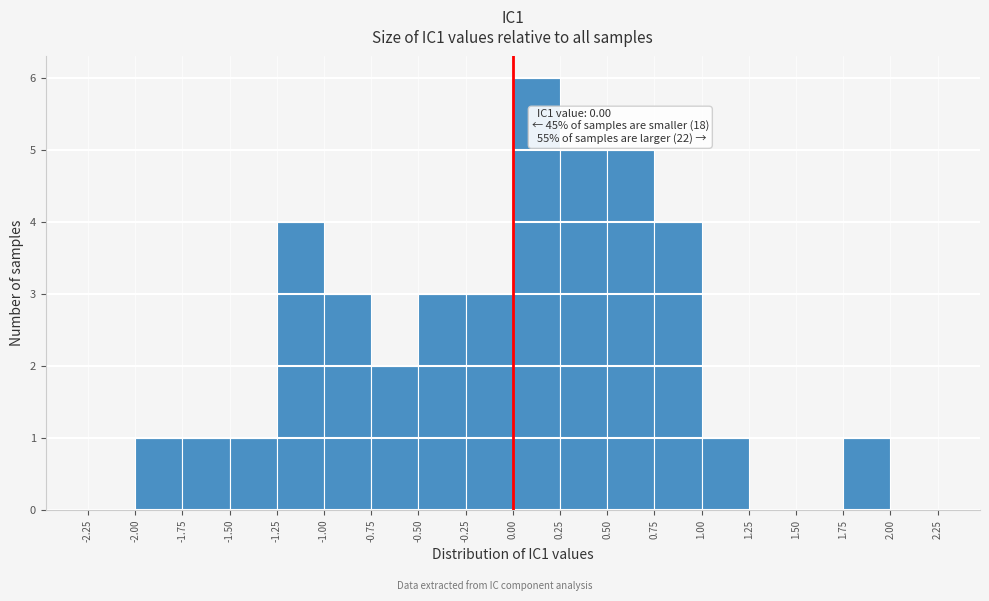

Which range on the x-axis has the tallest bar?

0.00 to 0.25